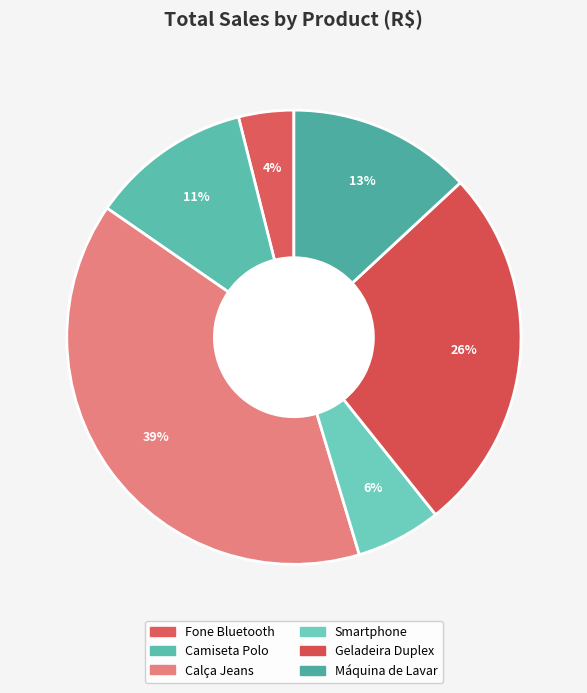

Which category has the biggest portion of the pie?

Calça Jeans